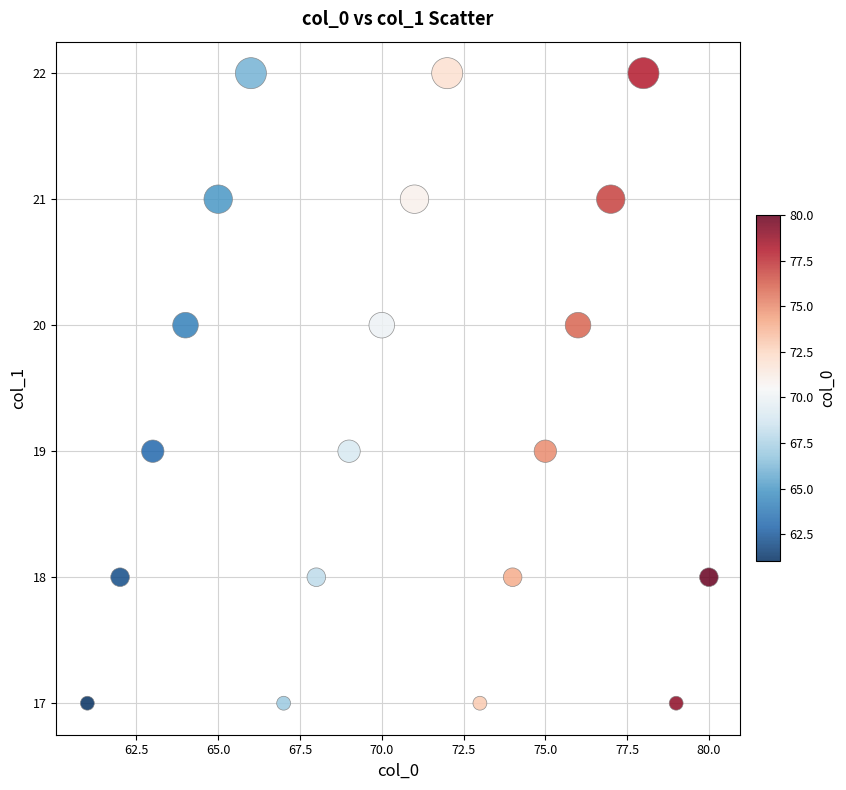

What is the range of X values (max minus min)?

19